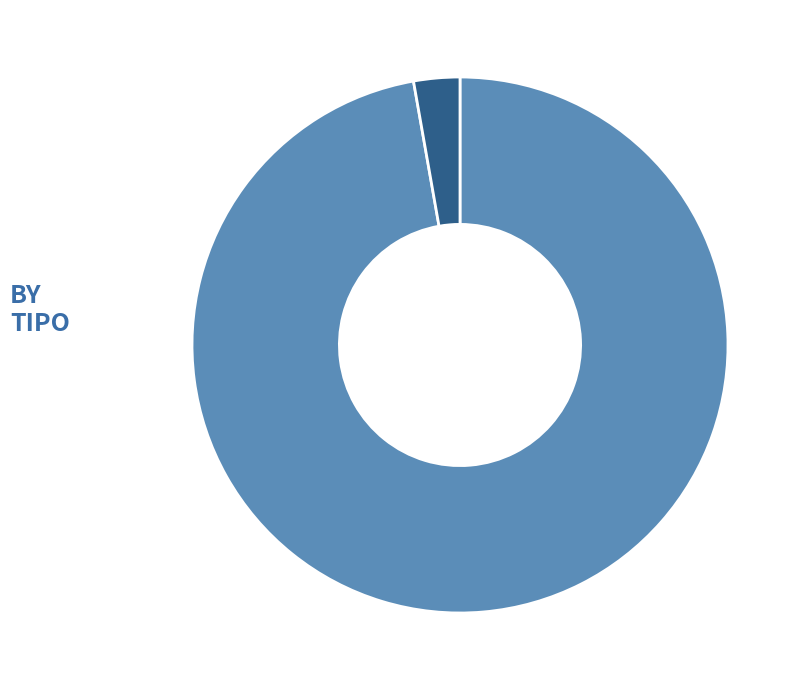

Is it true that EIA is 3% of the pie?

True